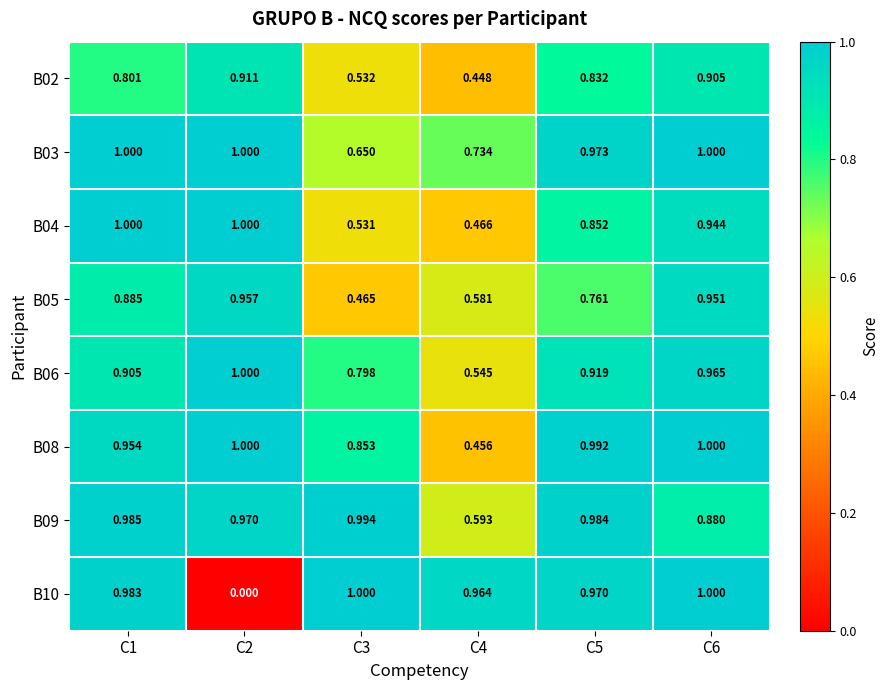

Rank the series at C4 from lowest to highest value.

B02, B08, B04, B06, B05, B09, B03, B10